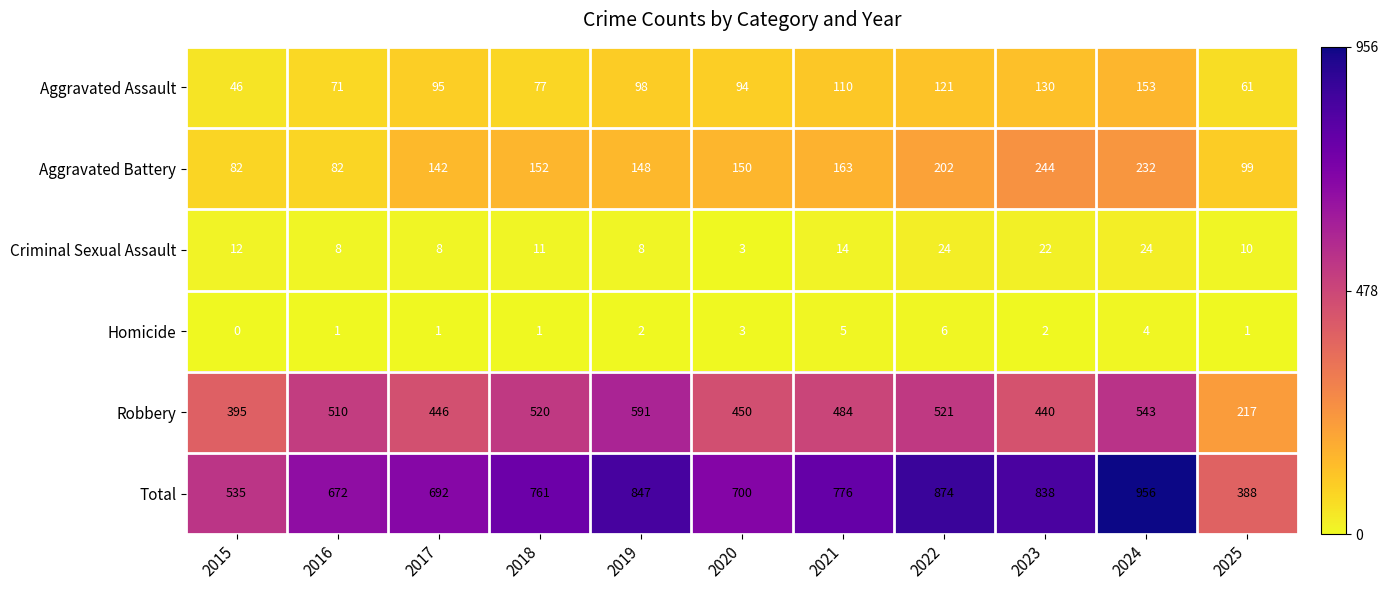

List the series in order of their peak value, lowest first.

Homicide, Criminal Sexual Assault, Aggravated Assault, Aggravated Battery, Robbery, Total